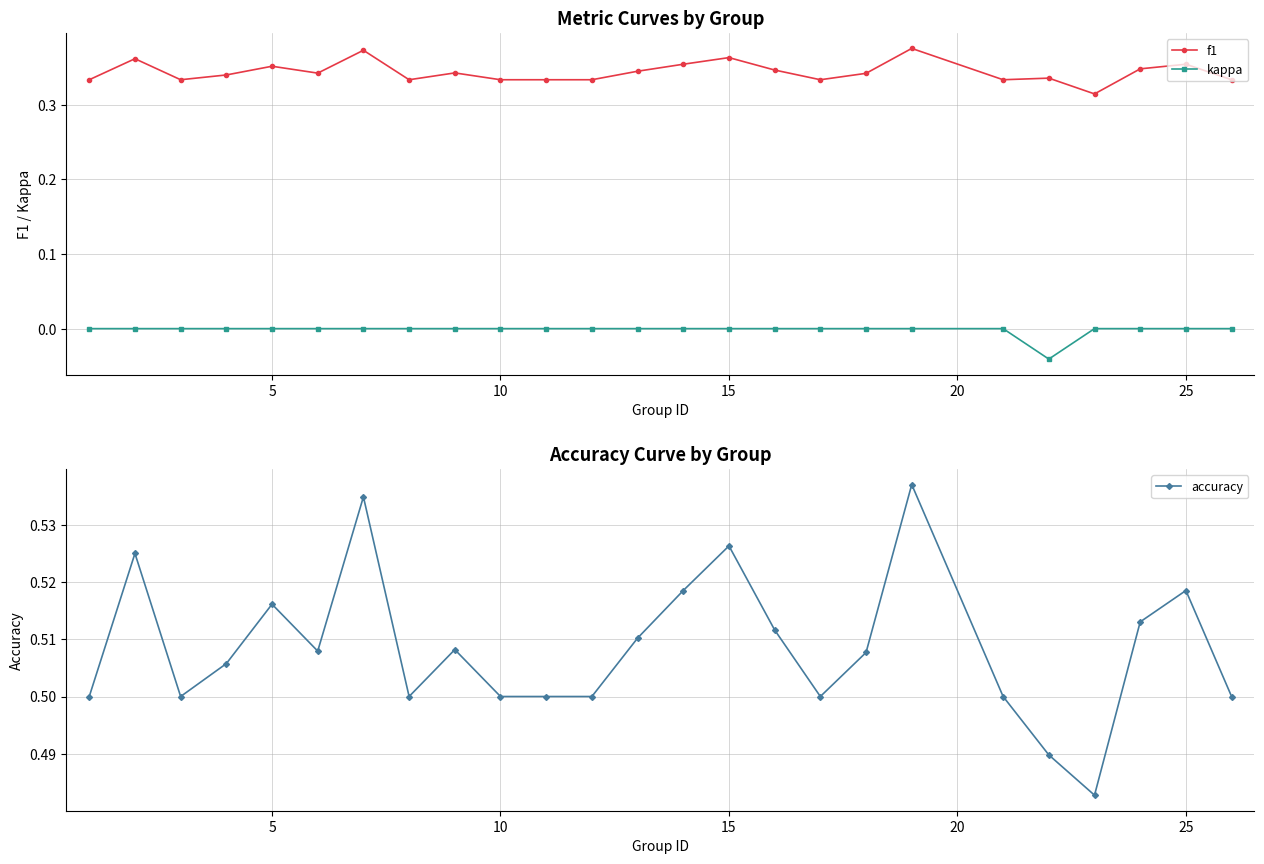

List the series in order of their peak value, highest first.

accuracy, f1, kappa